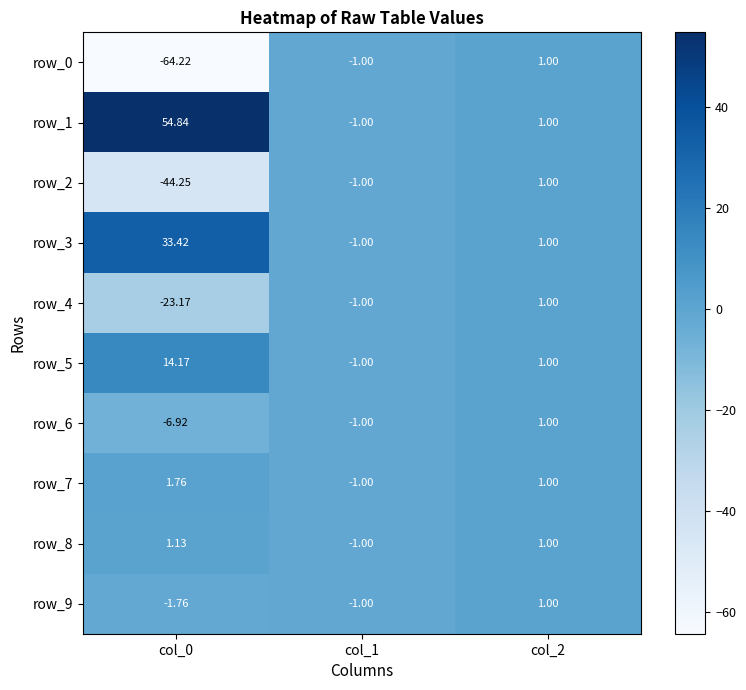

At which label does row_3 reach its minimum?

col_1